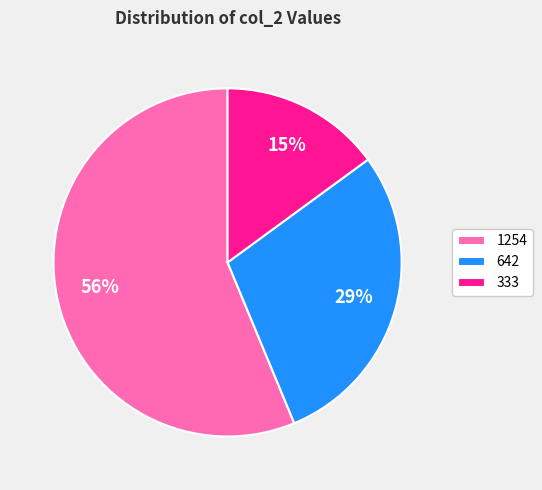

Which has a higher value, 642 or 1254?

1254